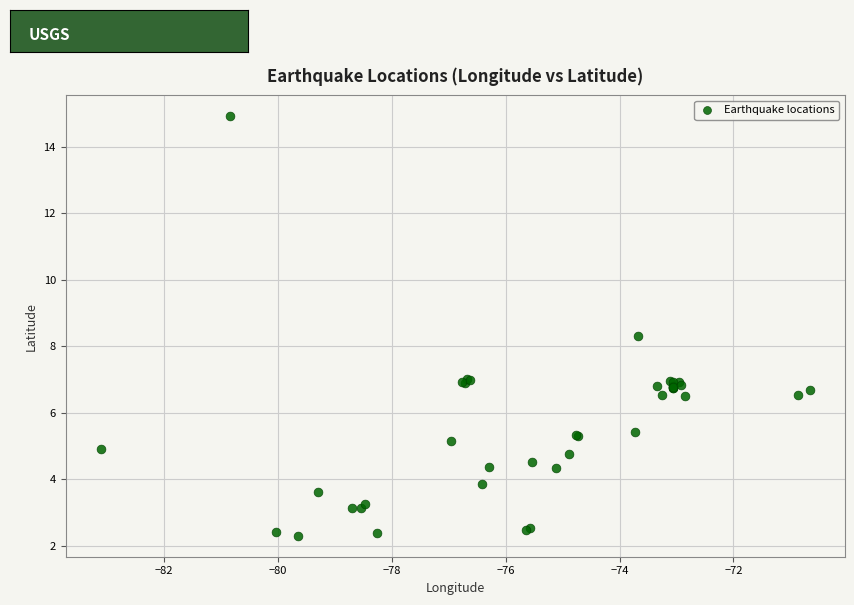

What Y value in the scatter plot is closest to 8?

8.3